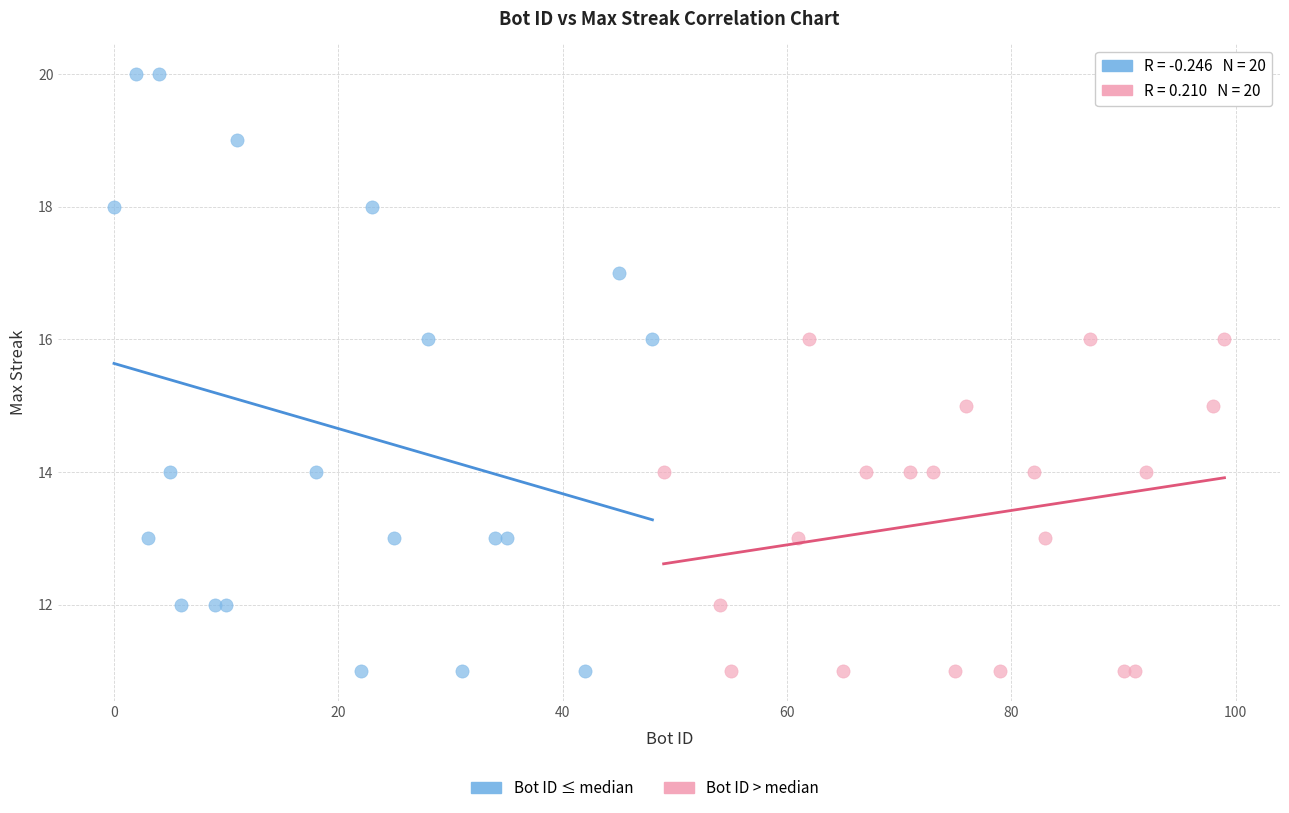

Which series has the widest spread of Y values?

Bot ID ≤ median